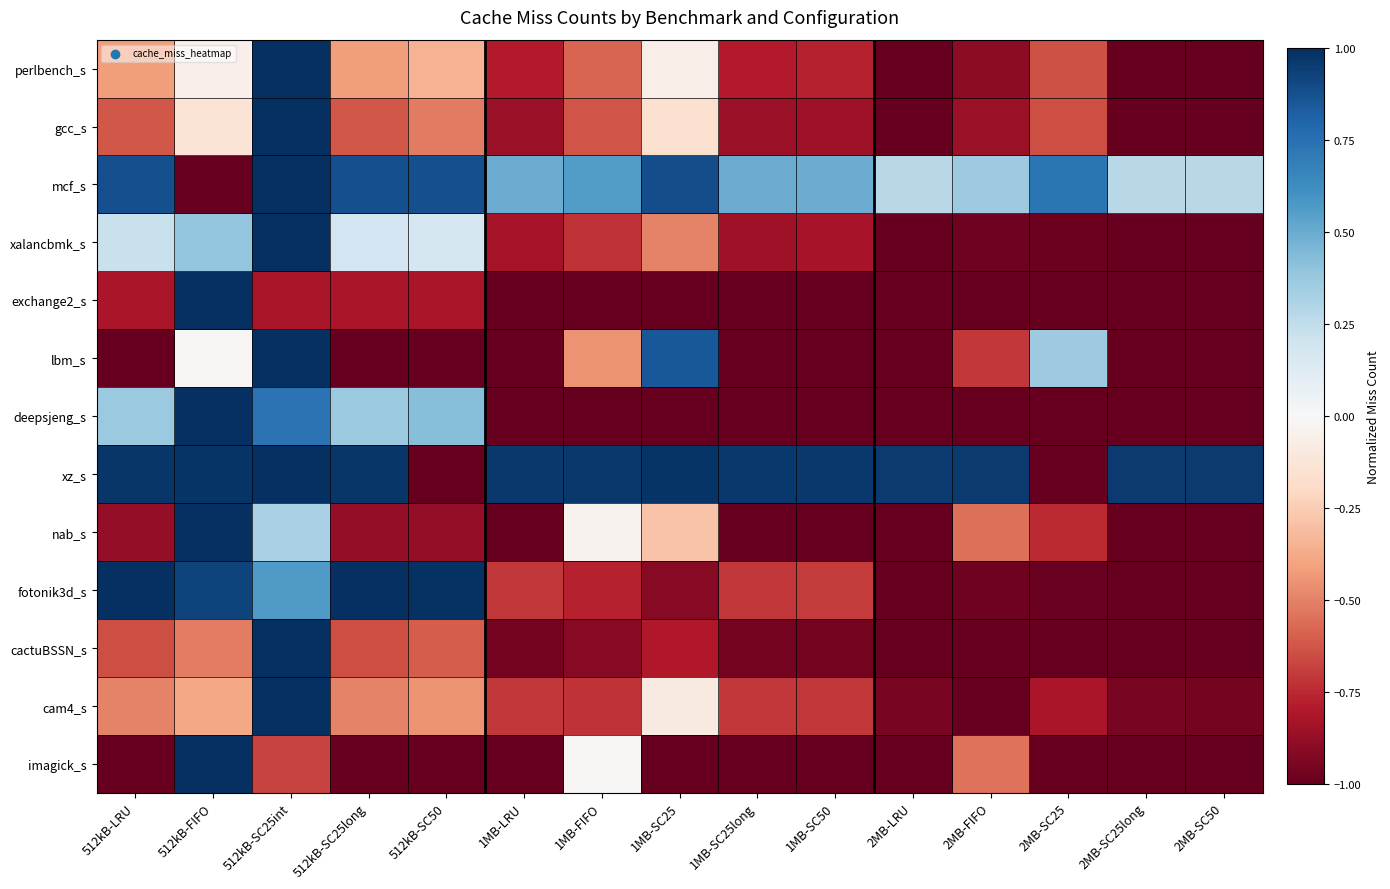

What is the greatest value displayed?

1.0